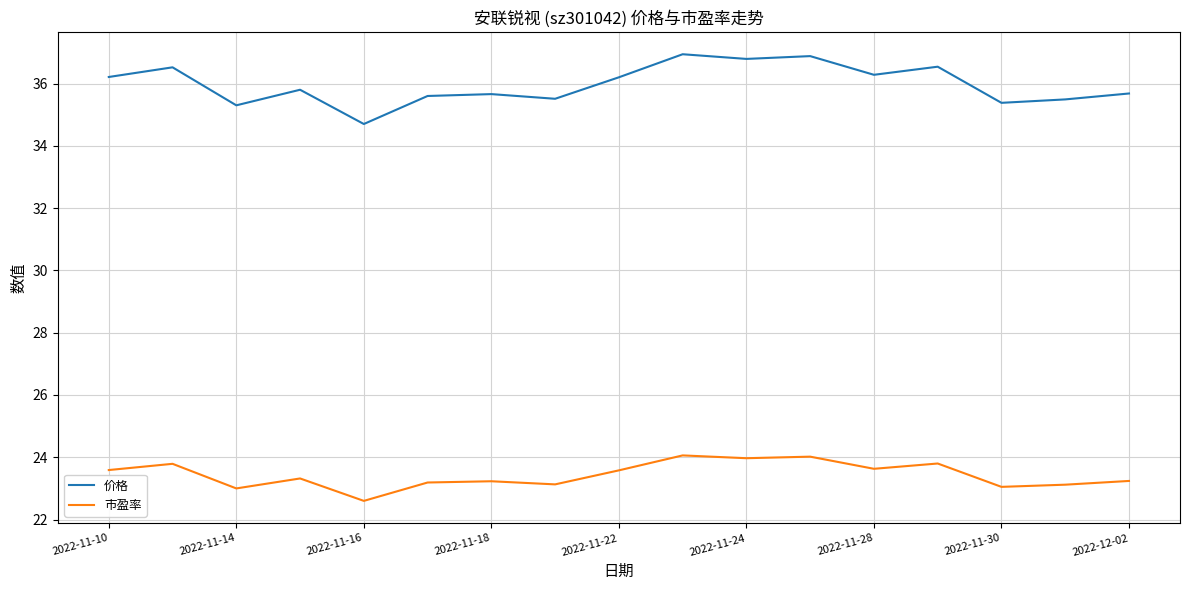

True or false: 市盈率 and 价格 cross at least once.

False